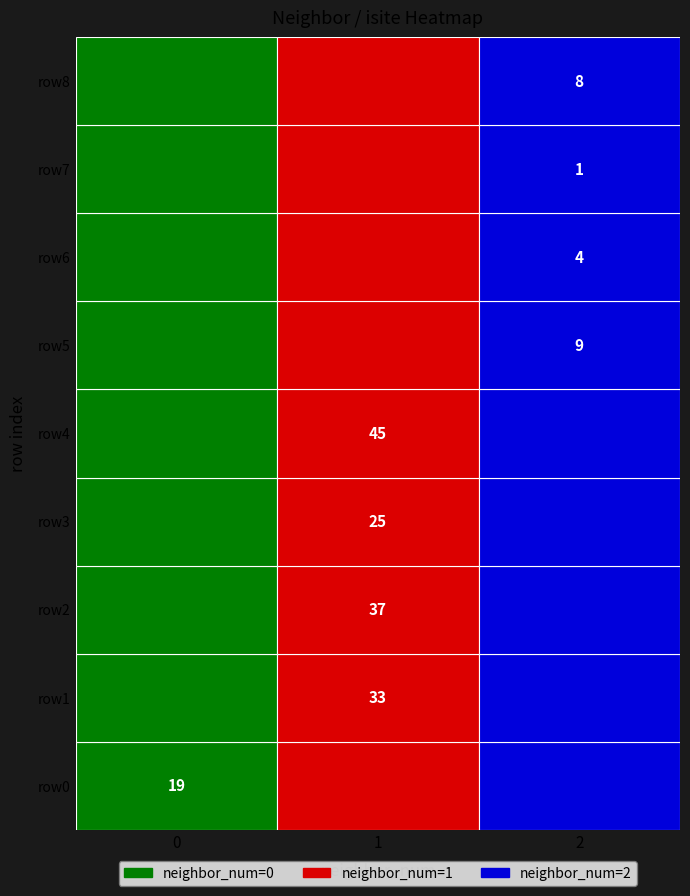

At which label does 0 reach its peak?

4